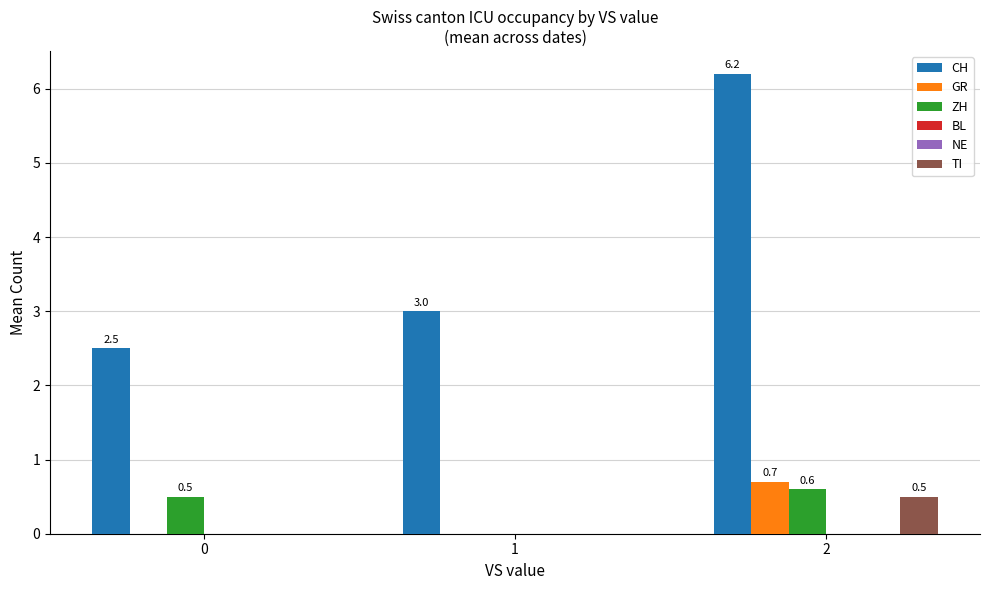

Which series has the widest spread of values?

CH